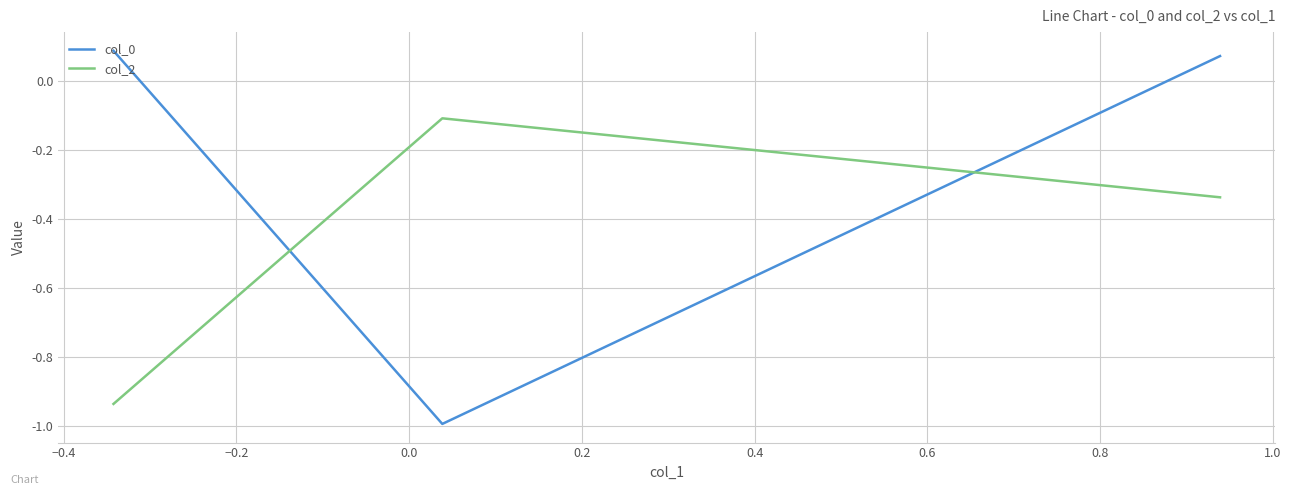

Which series has the widest spread of values?

col_0